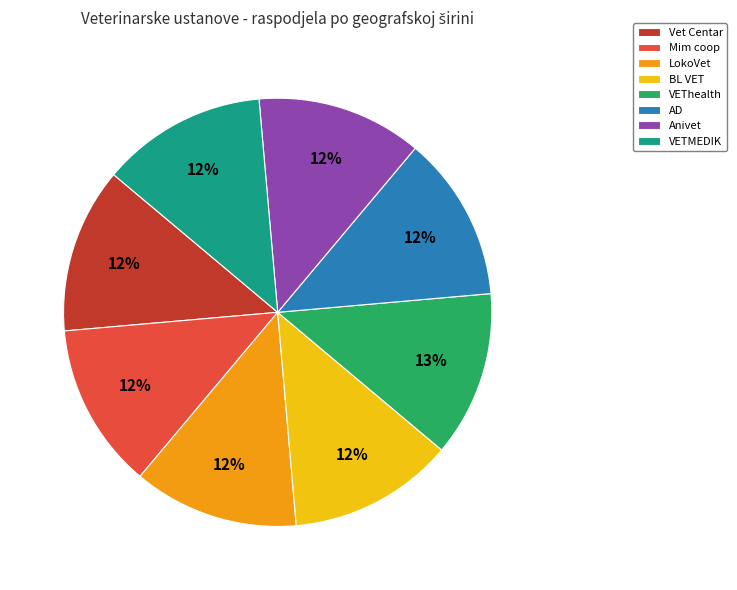

Does VETMEDIK account for over 50% of the chart?

No